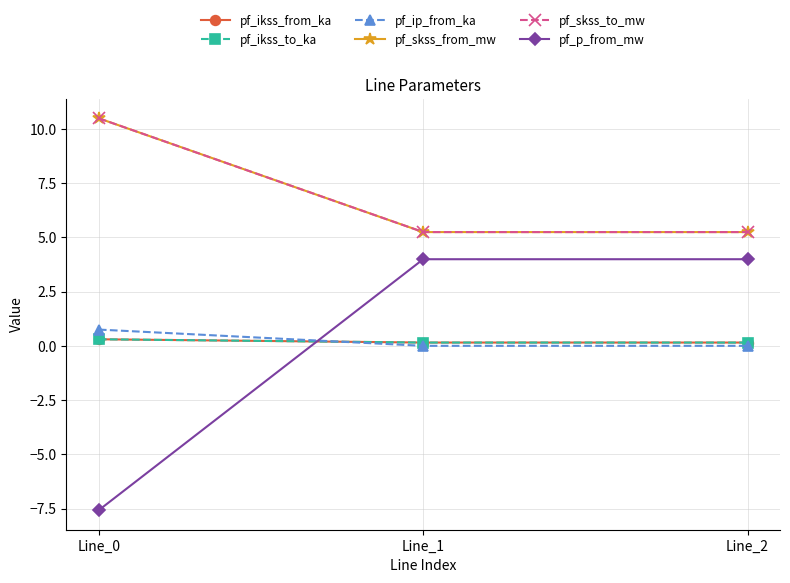

What is the sum of all pf_ikss_from_ka values?

0.6